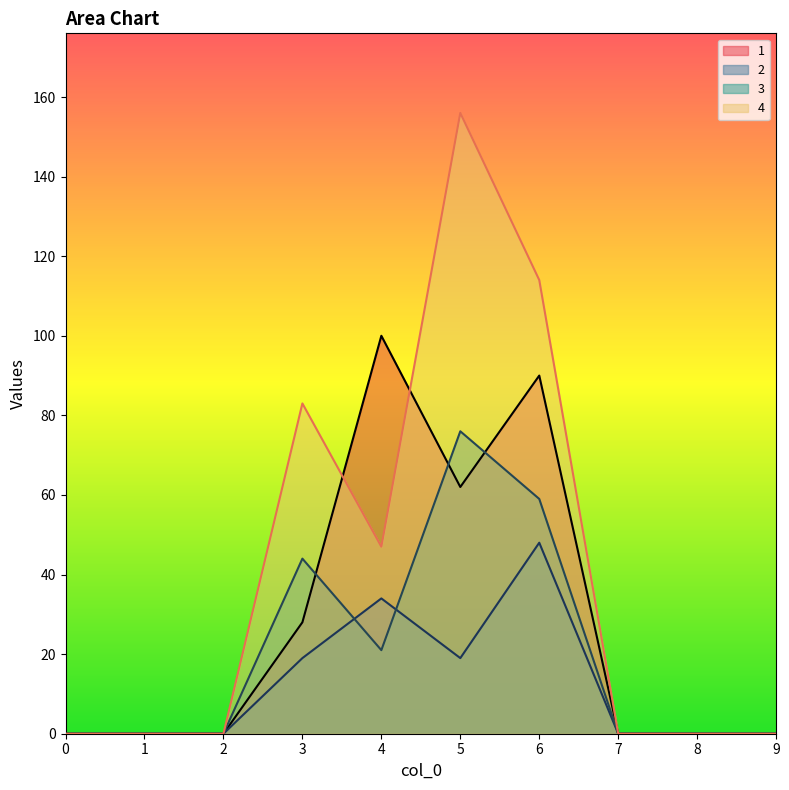

Where do 3 and 2 first cross each other?

3 and 4